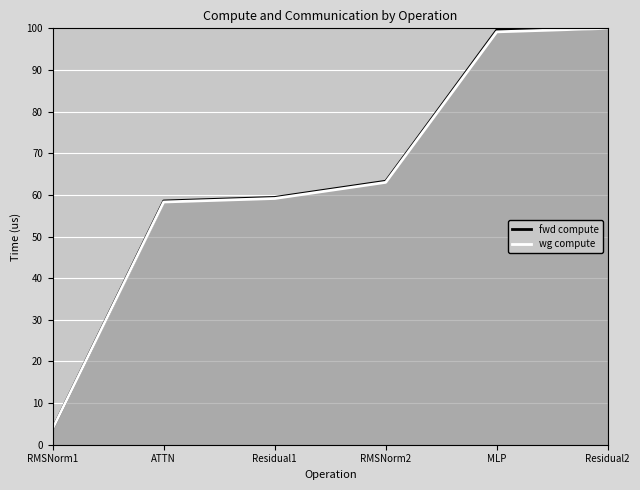

Rank the categories by fwd compute value from lowest to highest.

RMSNorm1, ATTN, Residual1, RMSNorm2, MLP, Residual2